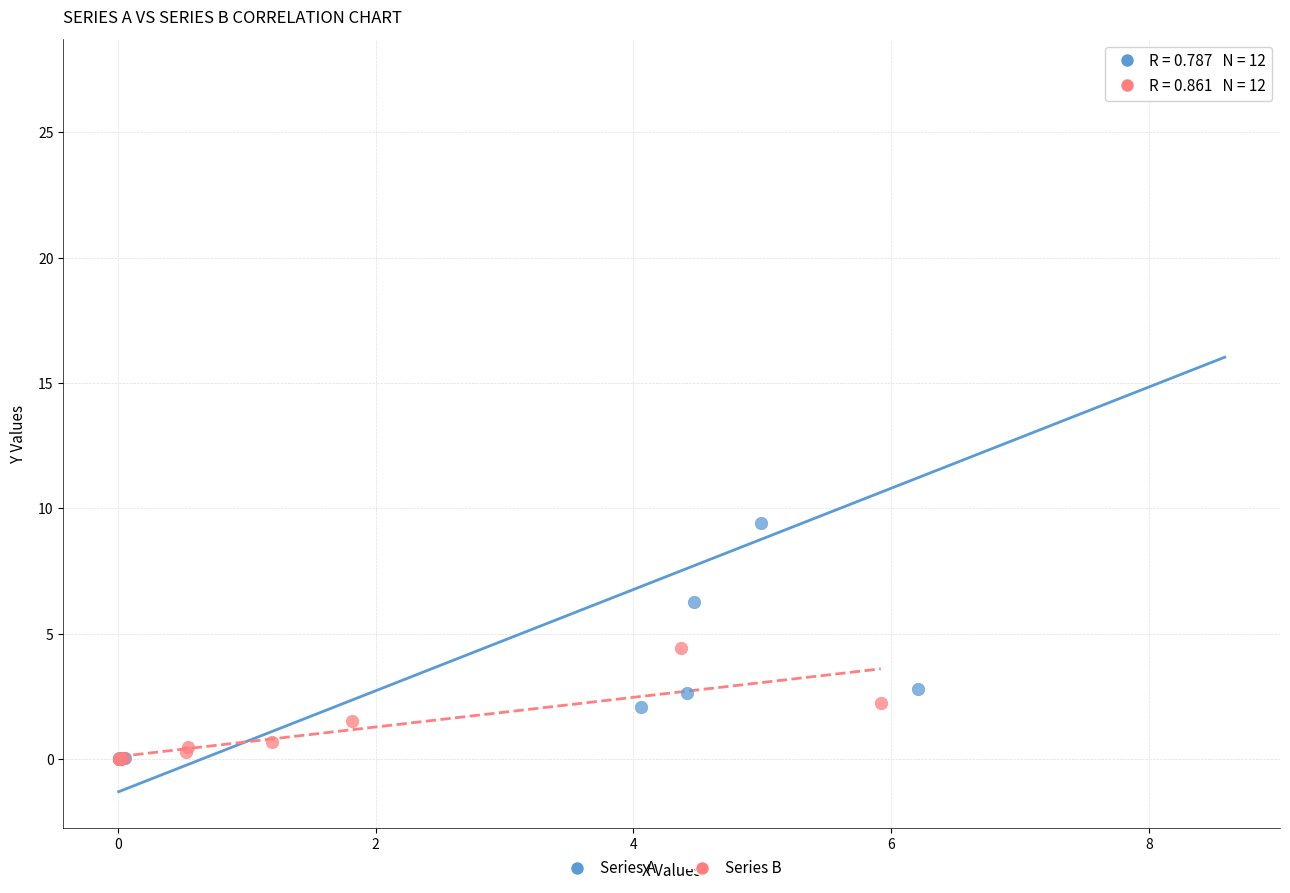

Which series has the widest spread of Y values?

Series A